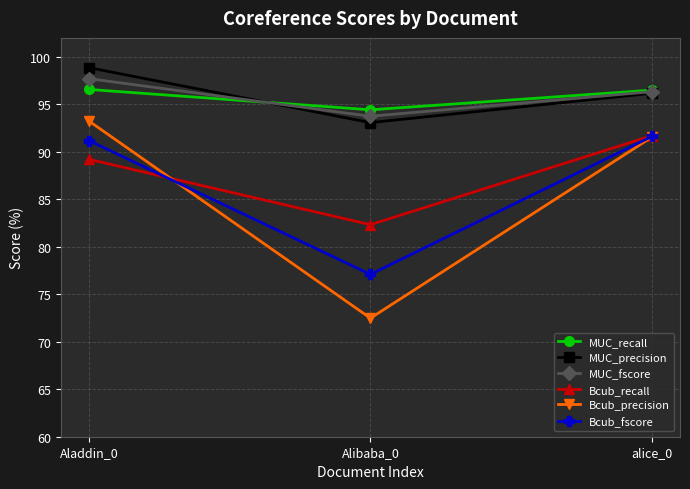

What is the label of the 3rd point from the right?

Aladdin_0